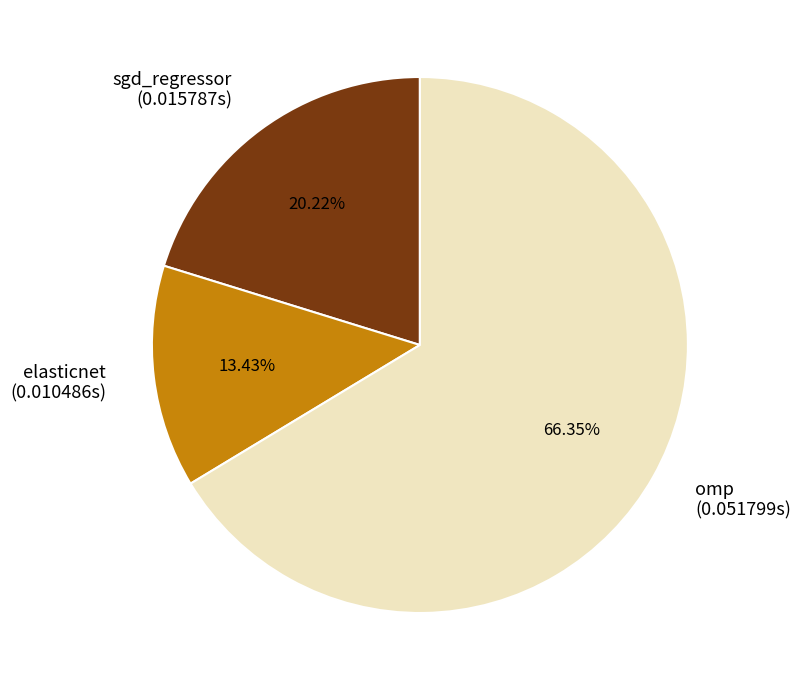

To the nearest percent, what is the difference between the largest and smallest slice percentages?

53%